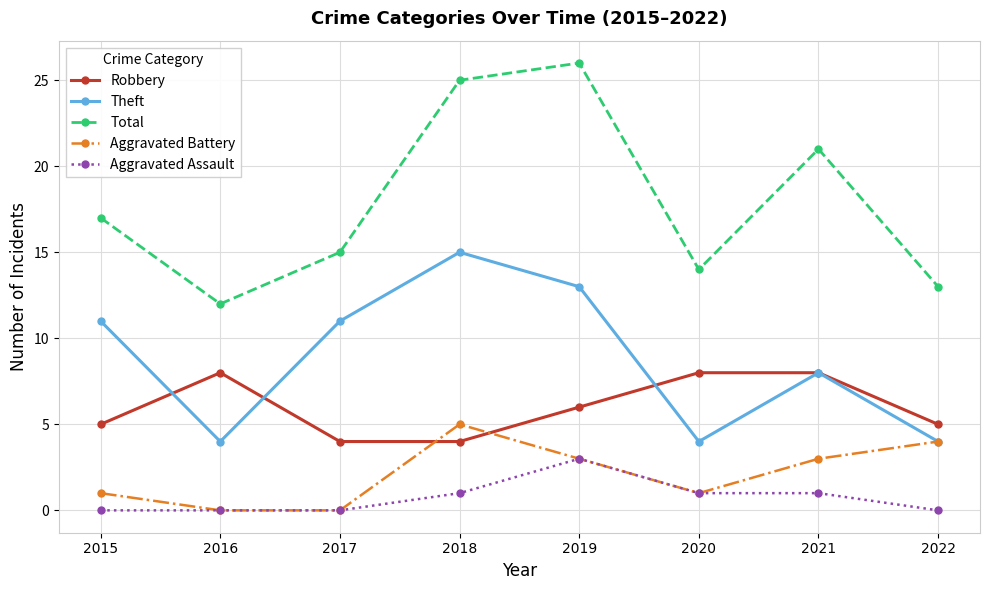

Does the chart have visible grid lines?

Yes